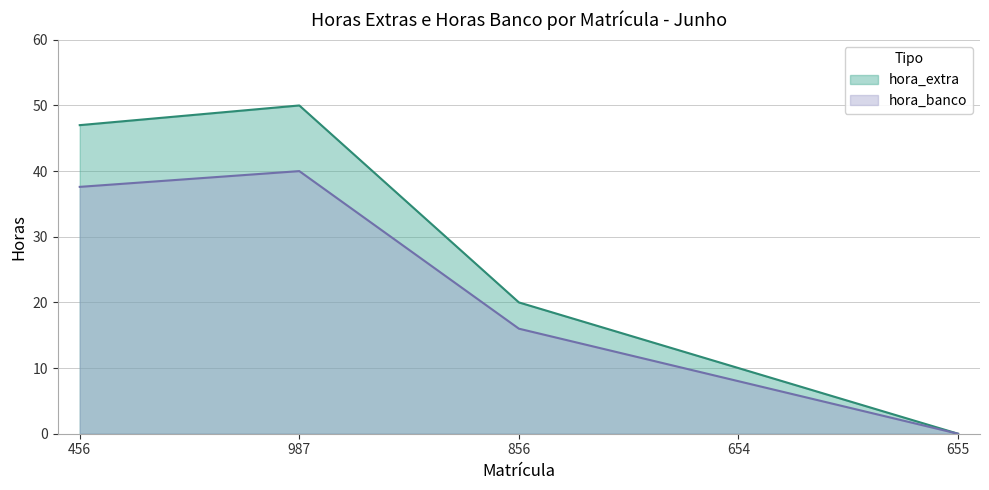

List the series in order of their overall mean, lowest first.

hora_banco, hora_extra